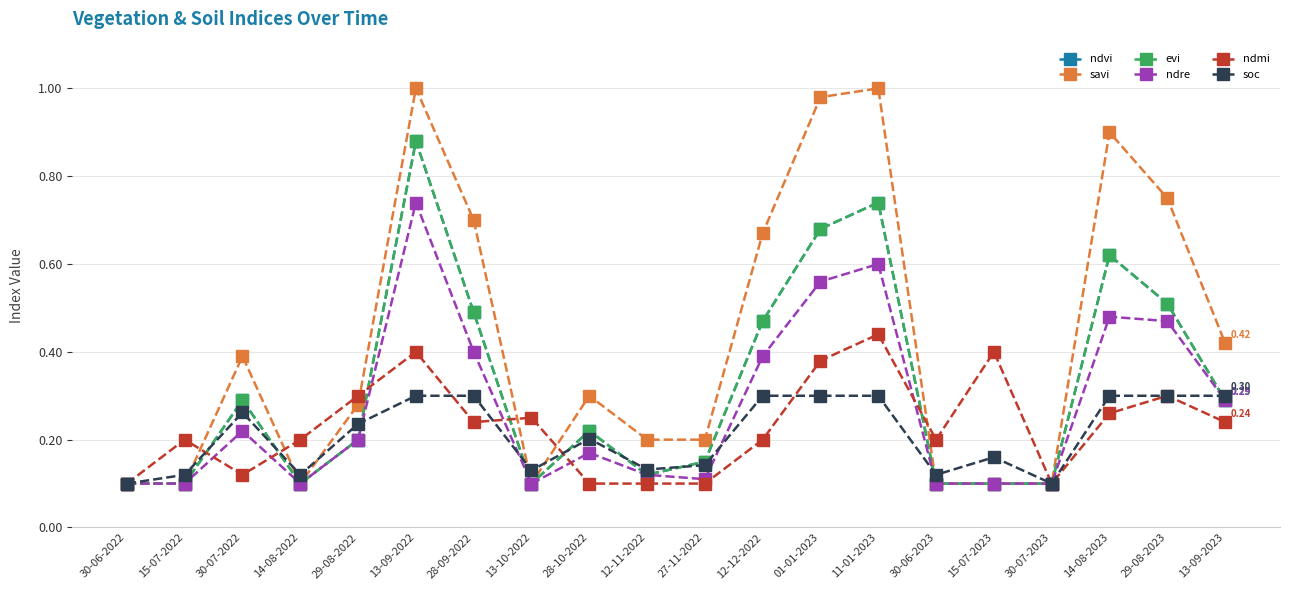

At how many categories does at least one series exceed 0?

20